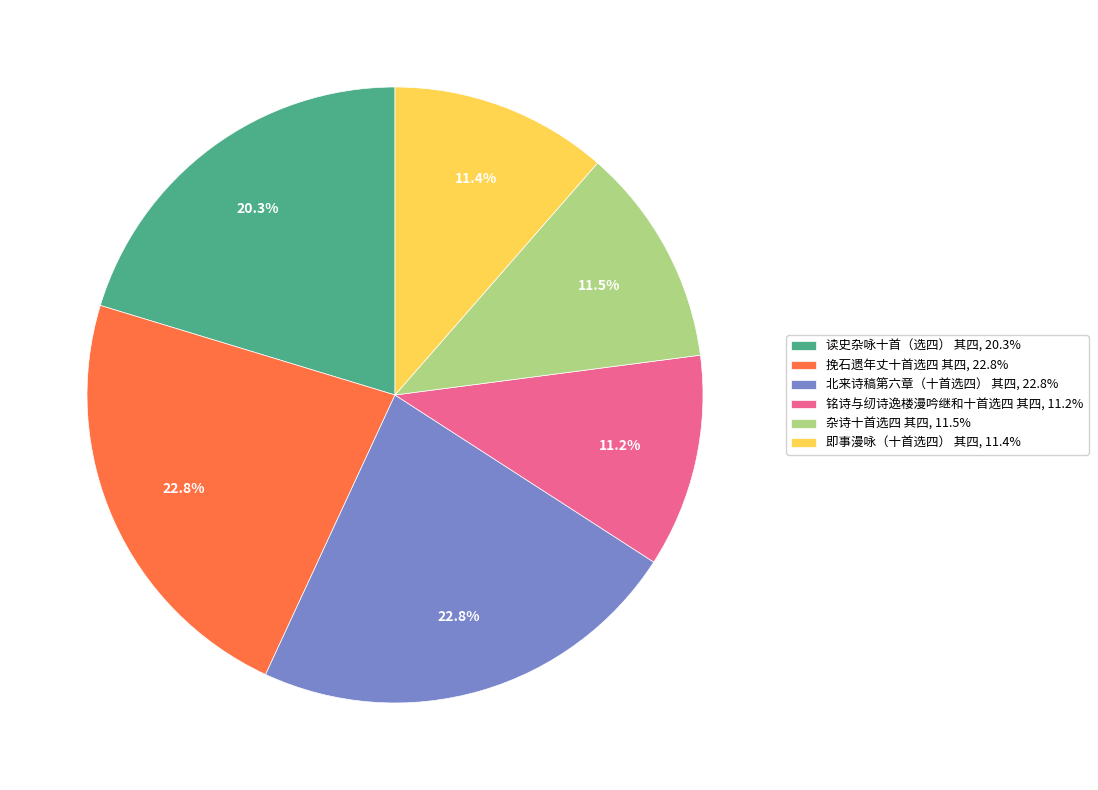

What is the ratio of the value at 北来诗稿第六章（十首选四） 其四, 22.8% to the value at 挽石遗年丈十首选四 其四, 22.8%?

1.0